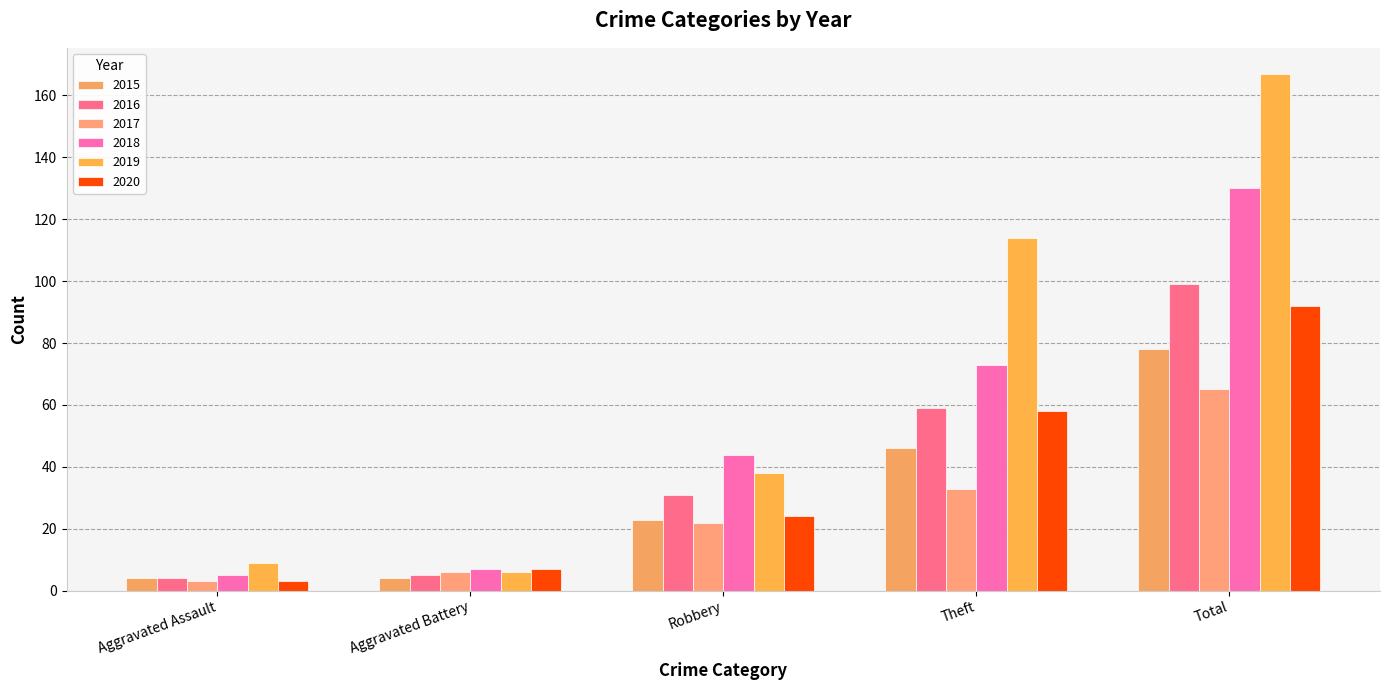

Count the number of data series in this chart.

6